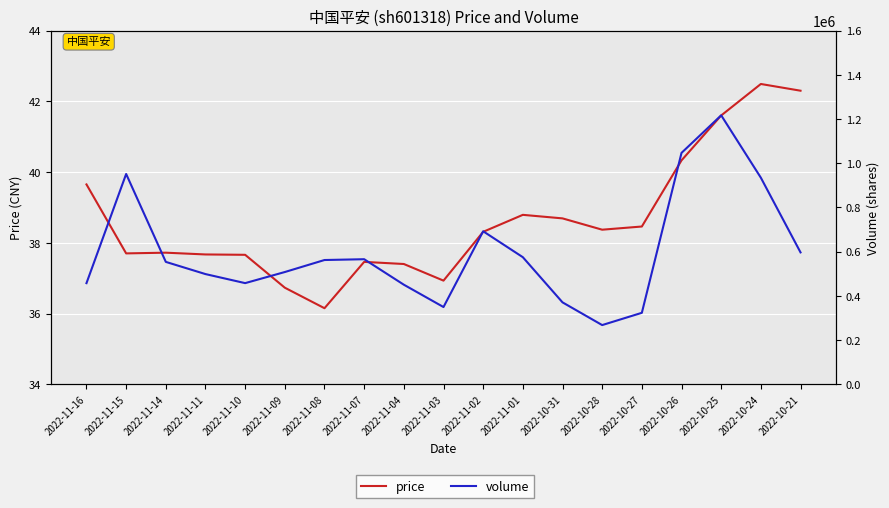

Is this an area chart (filled region under the line)?

No